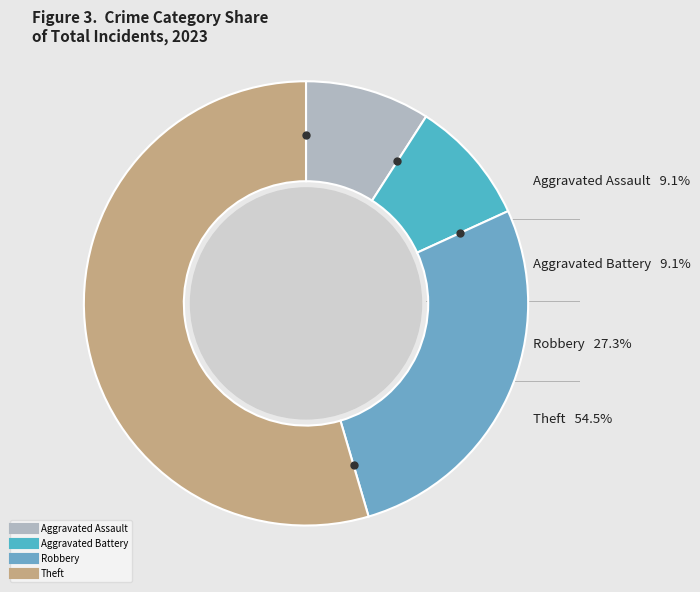

What percentage is the Aggravated Battery slice, to the nearest percent?

9%